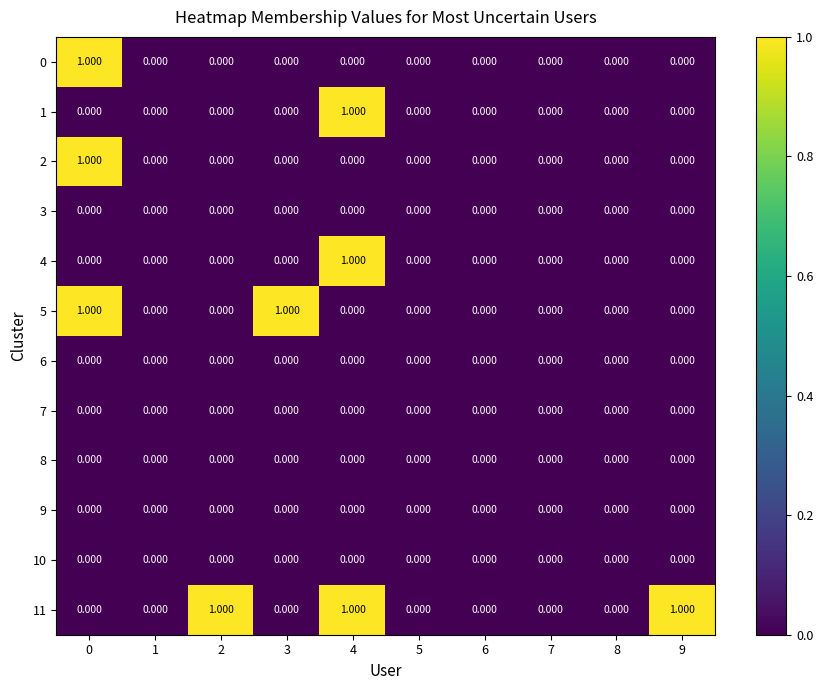

Which series changed the most between 2 and 8?

11